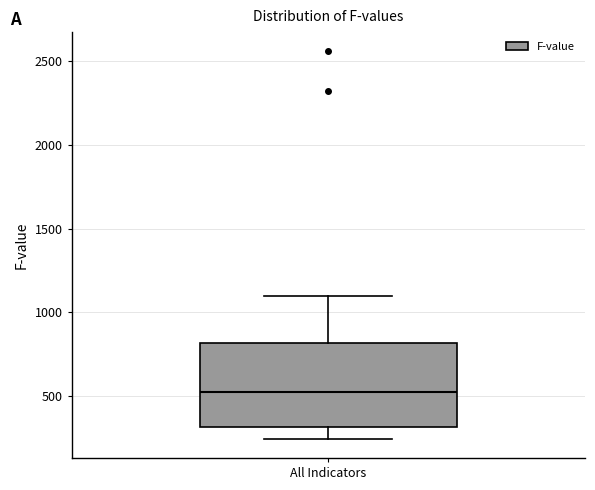

Where is the lower edge of the box for All Indicators on the y-axis? The values are not printed on the chart, so give them approximately, as read against the axis.

300